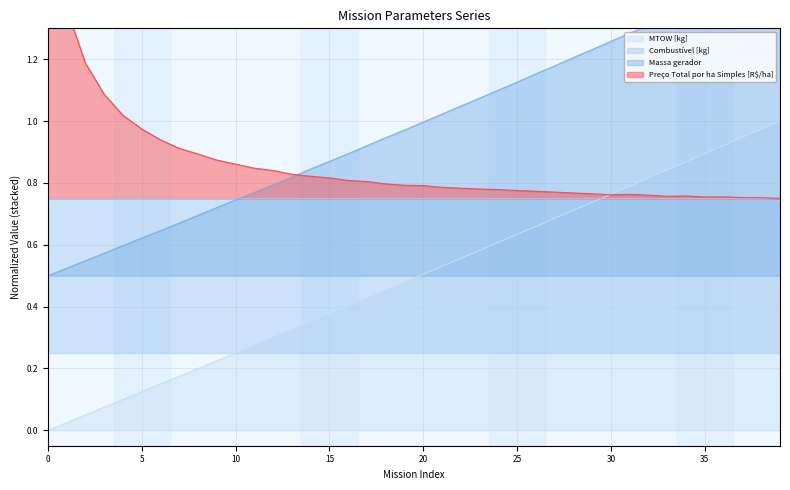

What is the value of the MTOW [kg] point at the 6th from the left?

0.1